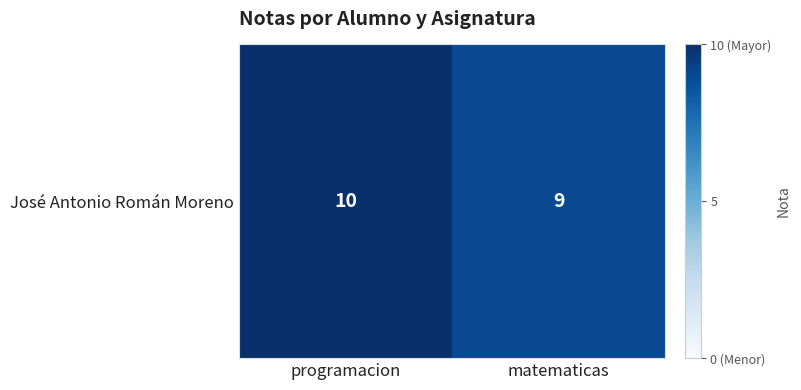

What is the change in value from programacion to matematicas?

-1